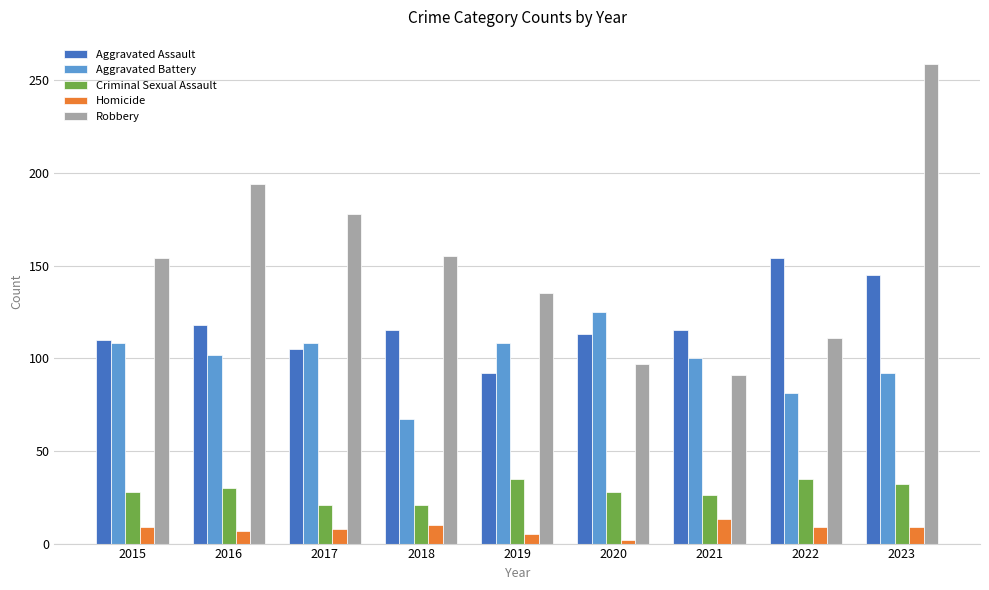

What is the difference between the second highest and second lowest values in the Criminal Sexual Assault series?

14